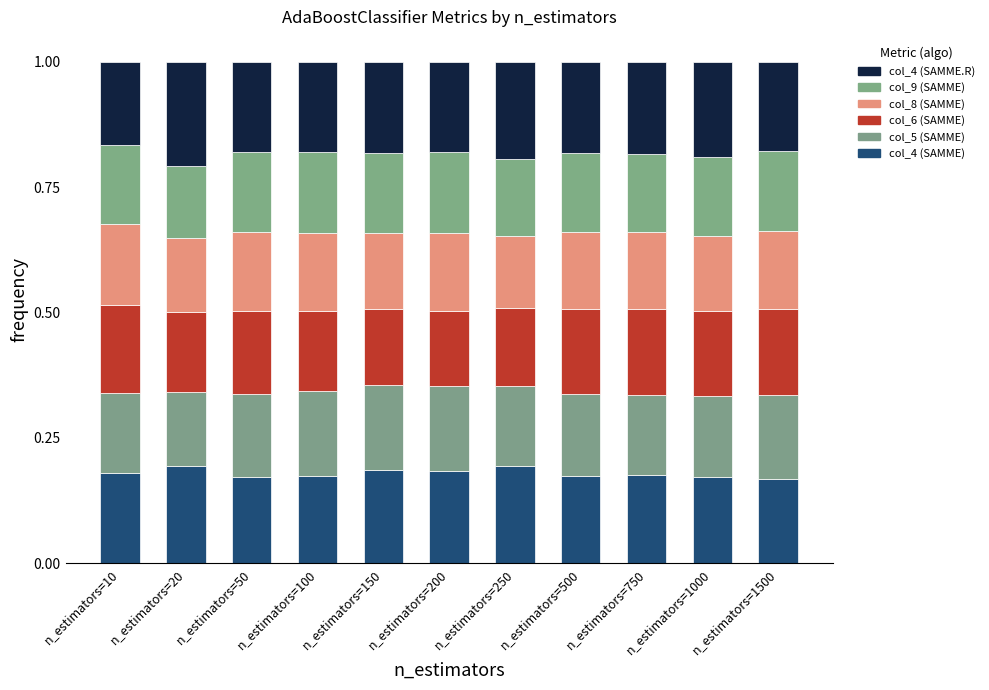

List the labels in order of col_5 (SAMME) value, smallest first.

n_estimators=20, n_estimators=250, n_estimators=10, n_estimators=750, n_estimators=1000, n_estimators=500, n_estimators=50, n_estimators=1500, n_estimators=200, n_estimators=150, n_estimators=100